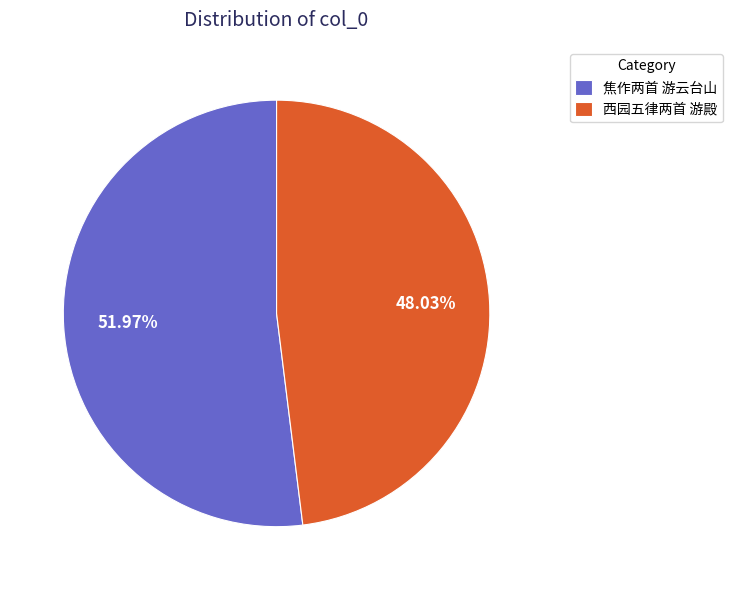

What is the total percentage of 焦作两首 游云台山 and 西园五律两首 游殿?

100.0%